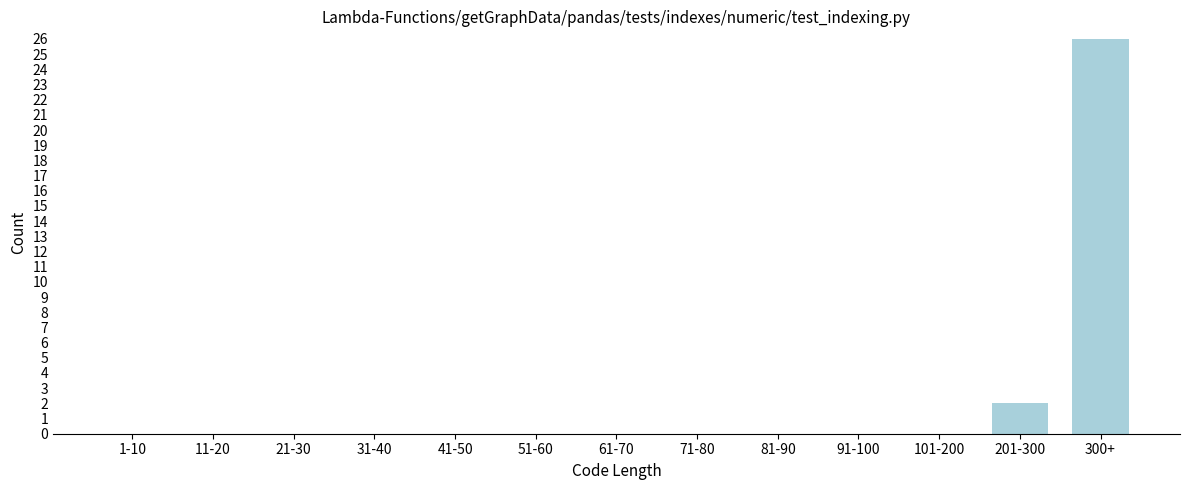

Reading right to left, transcribe all the data shown in this chart.

300+=26	201-300=2	101-200=0	91-100=0	81-90=0	71-80=0	61-70=0	51-60=0	41-50=0	31-40=0	21-30=0	11-20=0	1-10=0